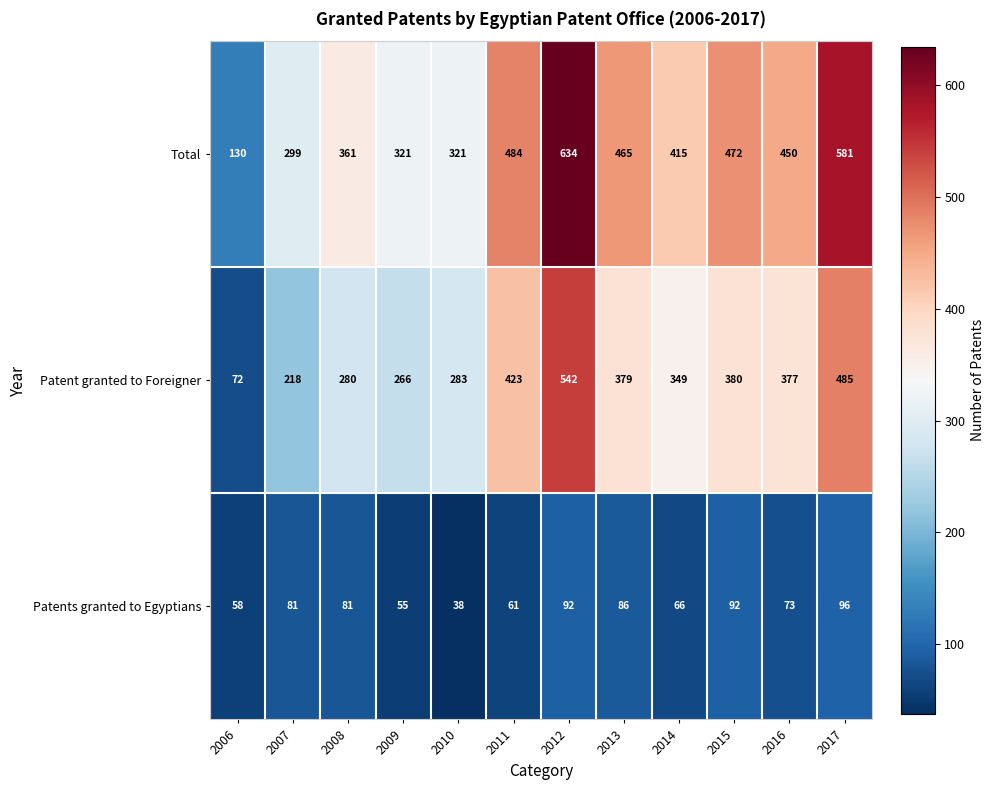

Which category has the lowest value across all series?

2010